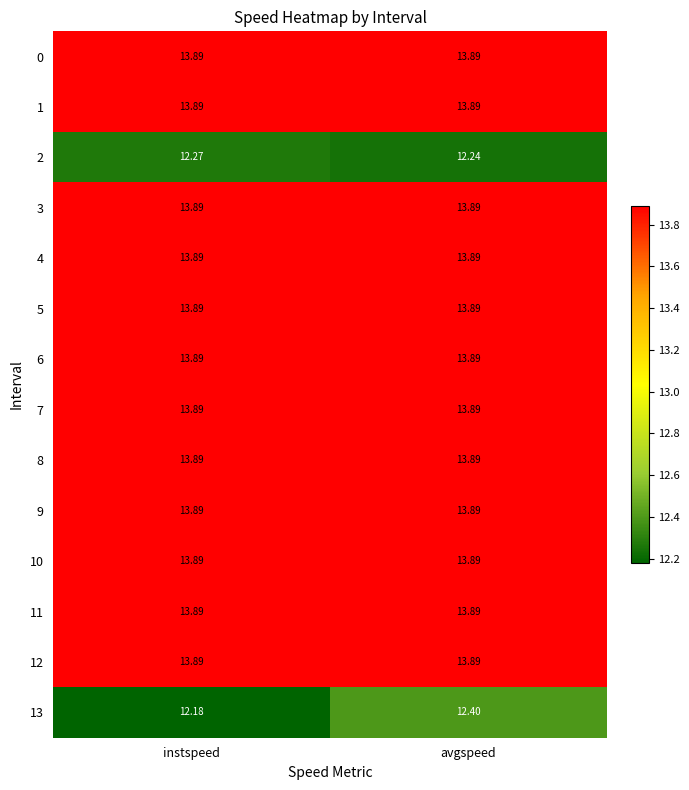

At which category does the chart reach its minimum across all series?

instspeed